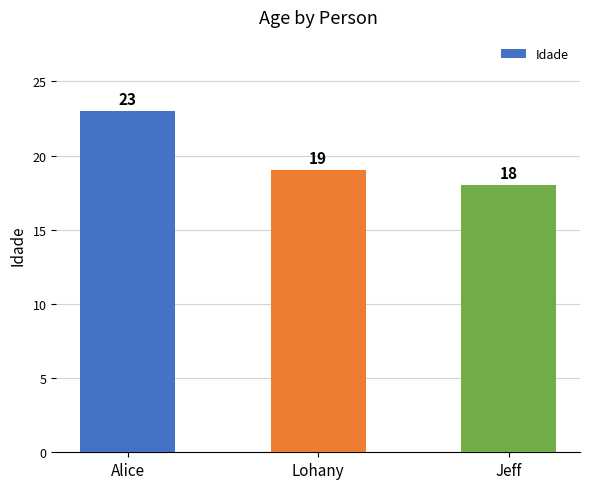

Where does the data first go above 19?

Alice